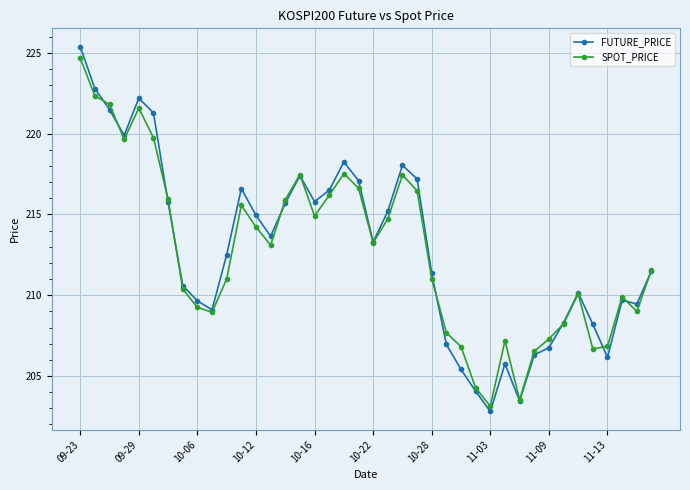

What is the maximum value shown in the chart?

225.4